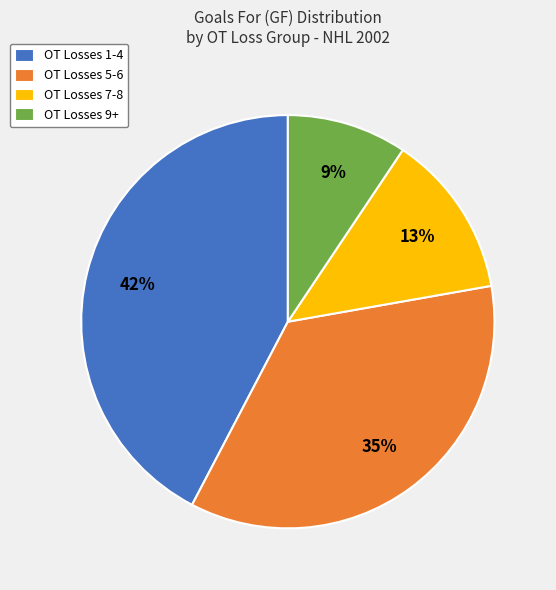

Which slice is the largest?

OT Losses 1-4